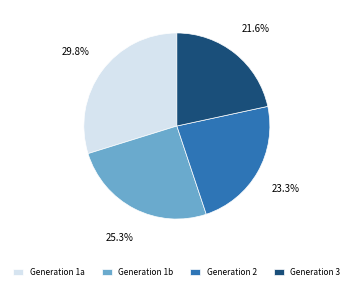

Between Generation 2 and Generation 1b, which is larger?

Generation 1b